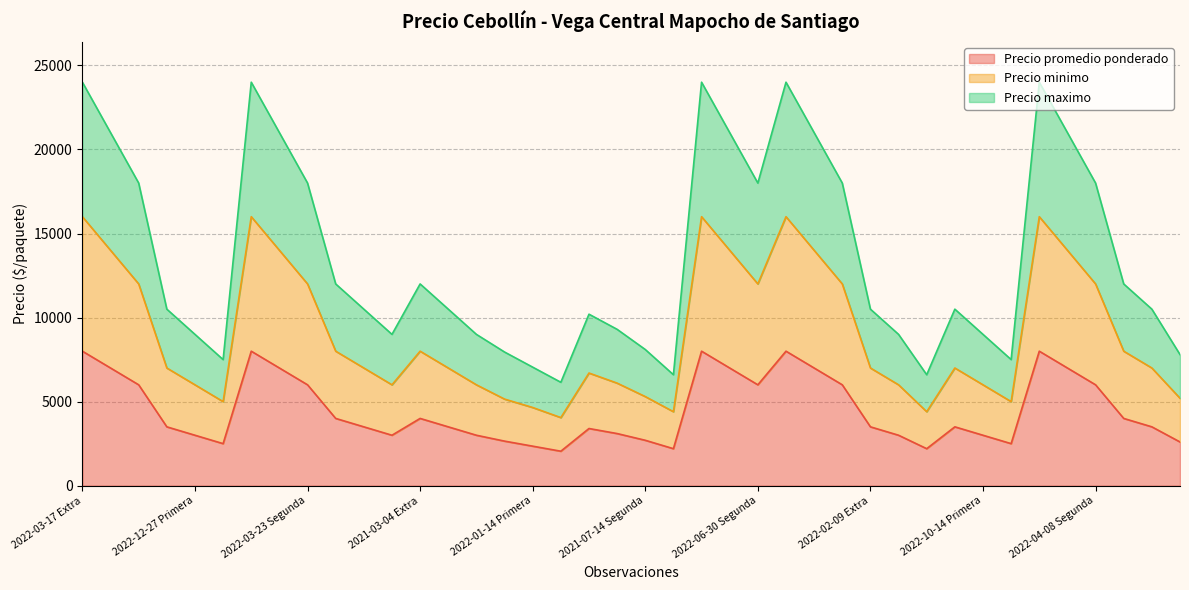

What is the sum of the Precio promedio ponderado values at 2022-12-27 Segunda and 2022-06-30 Primera?

9500